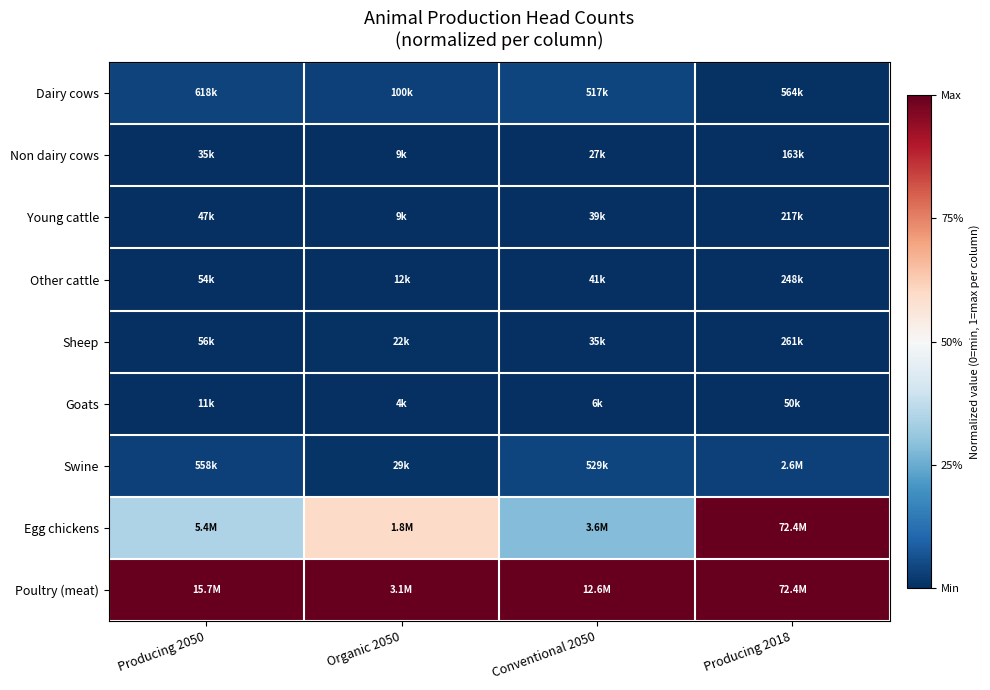

Which series has the largest total across all categories?

Poultry (meat)